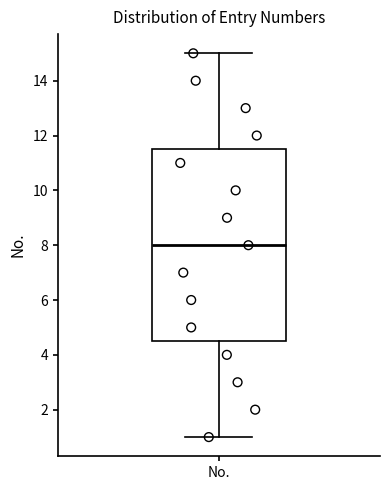

Where does the lower whisker of the box for No. end on the y-axis? The values are not printed on the chart, so give them approximately, as read against the axis.

1.0